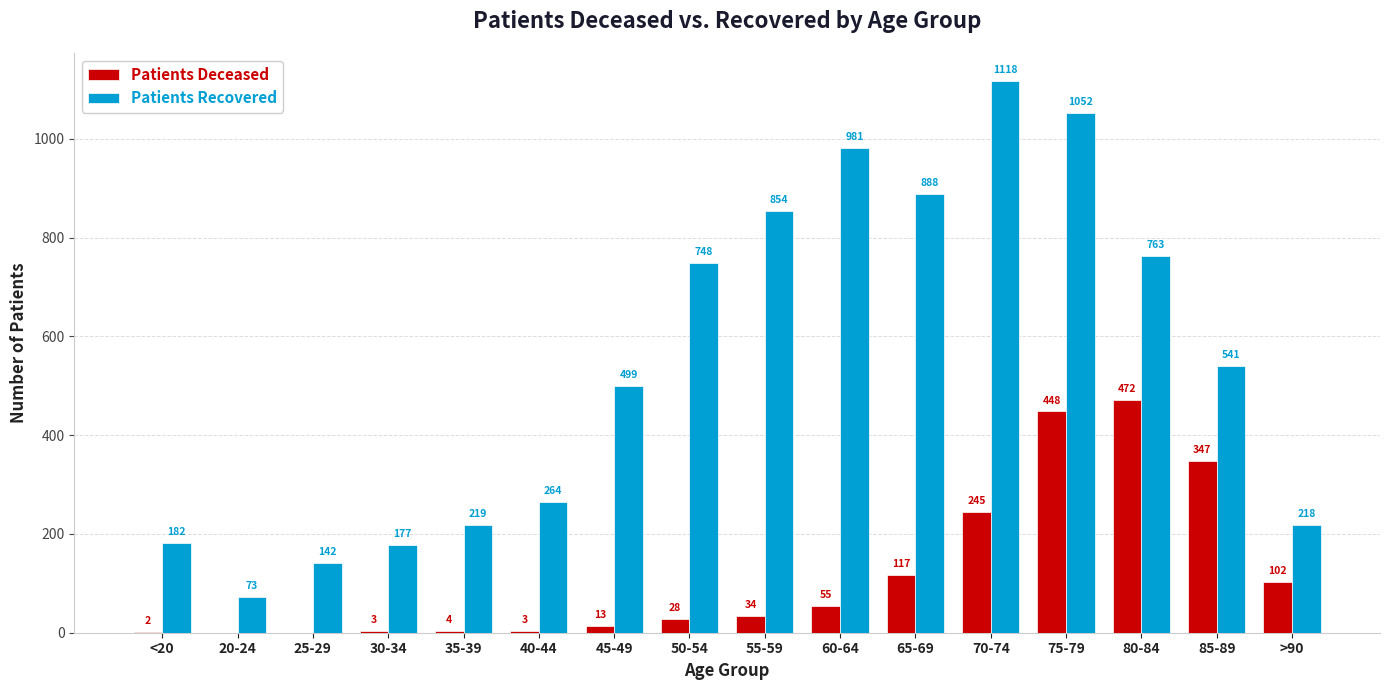

Which label corresponds to the largest value in the chart?

70-74